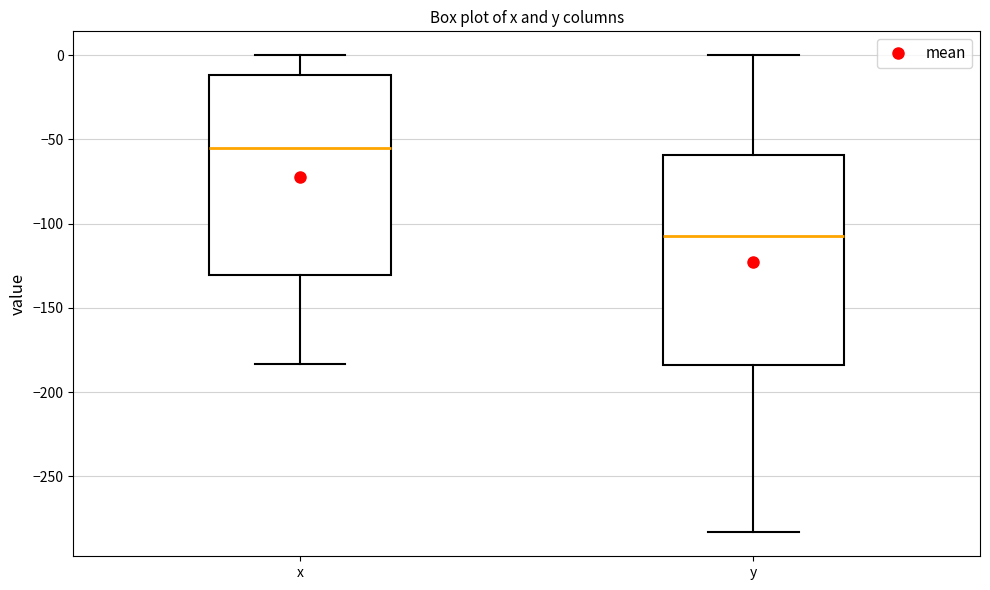

Where does the lower whisker of the box for y end on the y-axis? The values are not printed on the chart, so give them approximately, as read against the axis.

-285